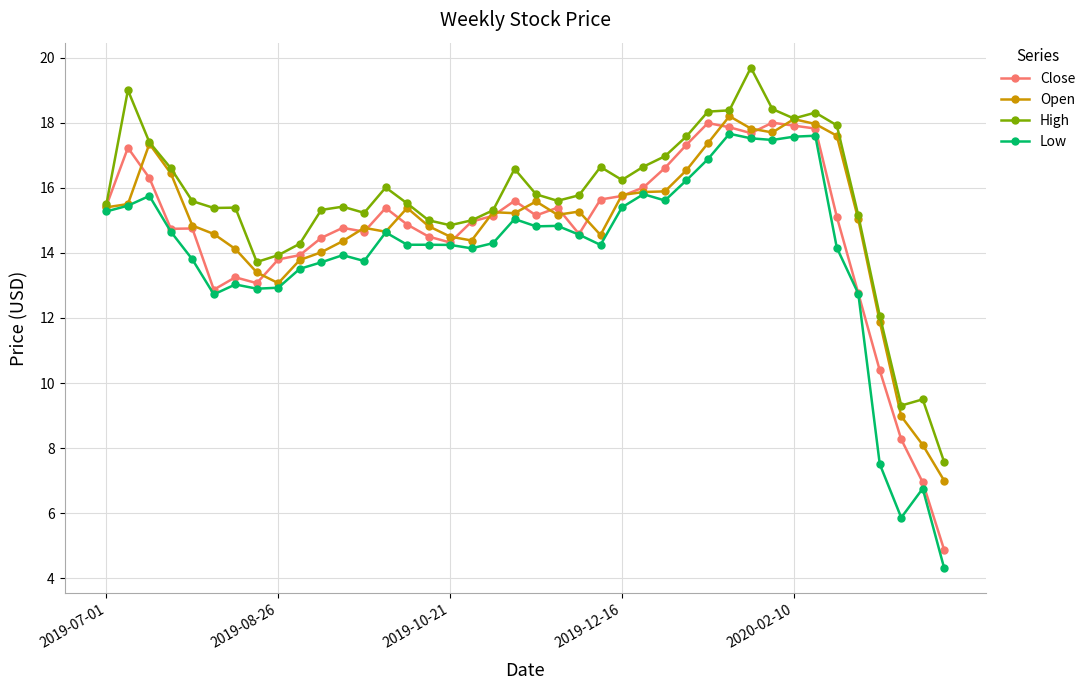

True or false: High has more than 2 points higher than both neighbors.

True